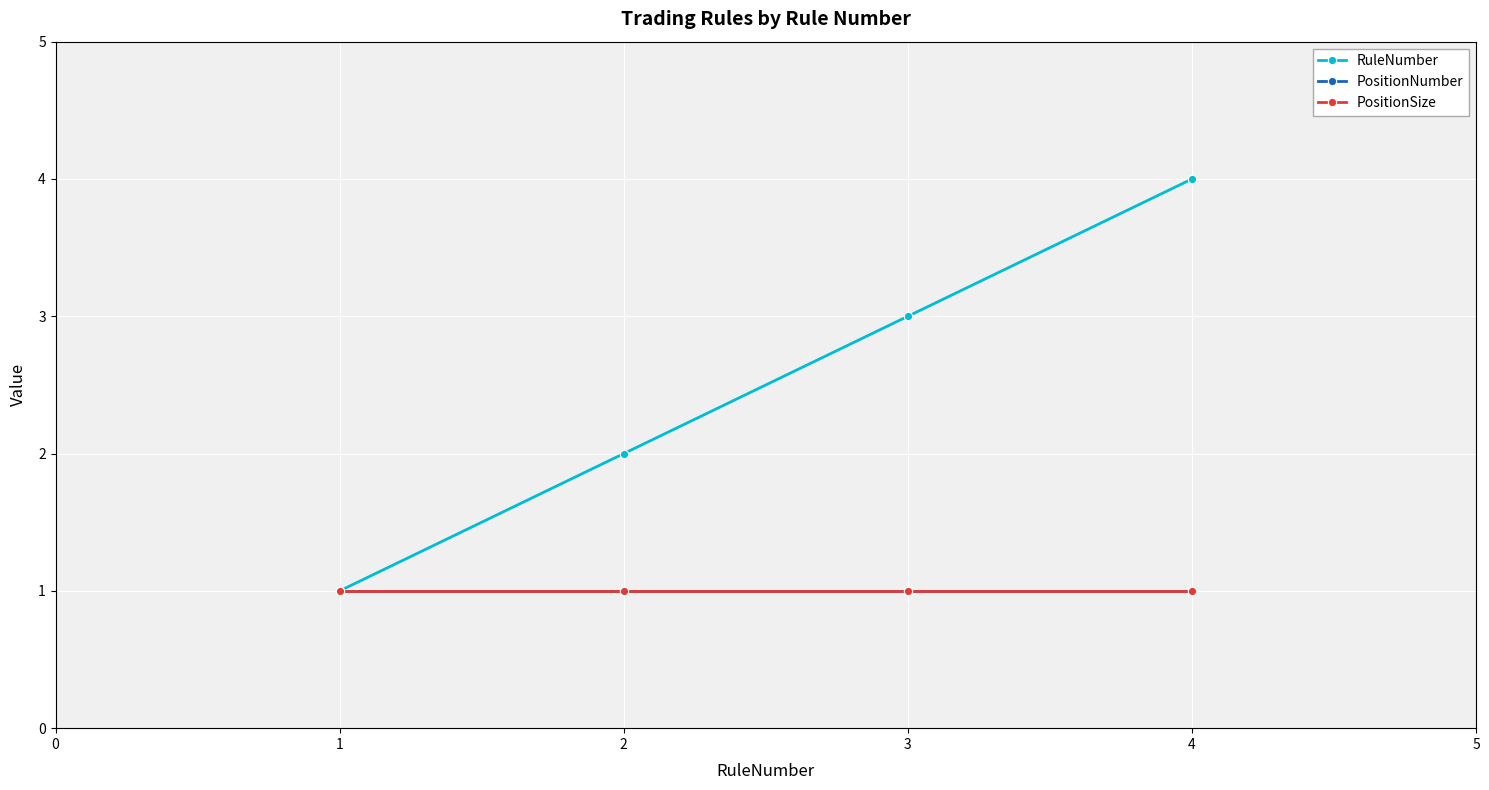

Does the chart have visible grid lines?

Yes